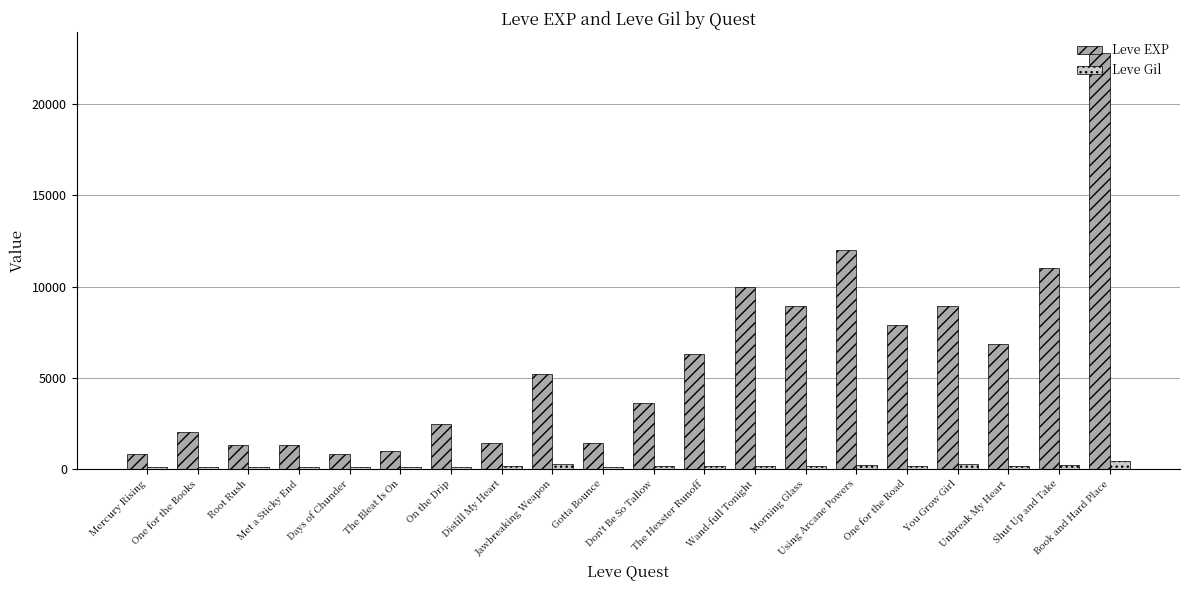

At which category is the sum across all series the highest?

Book and Hard Place